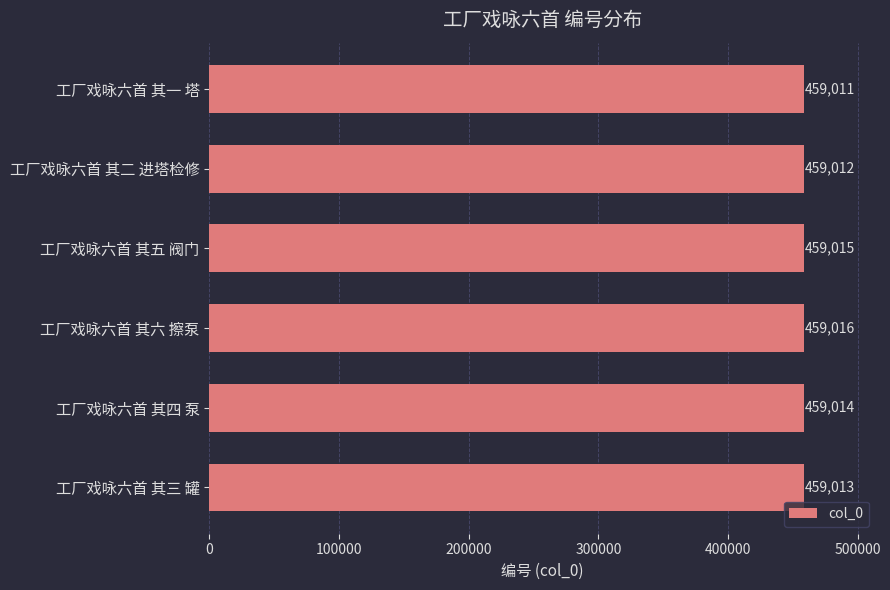

How many values are between 459012 and 459015?

4